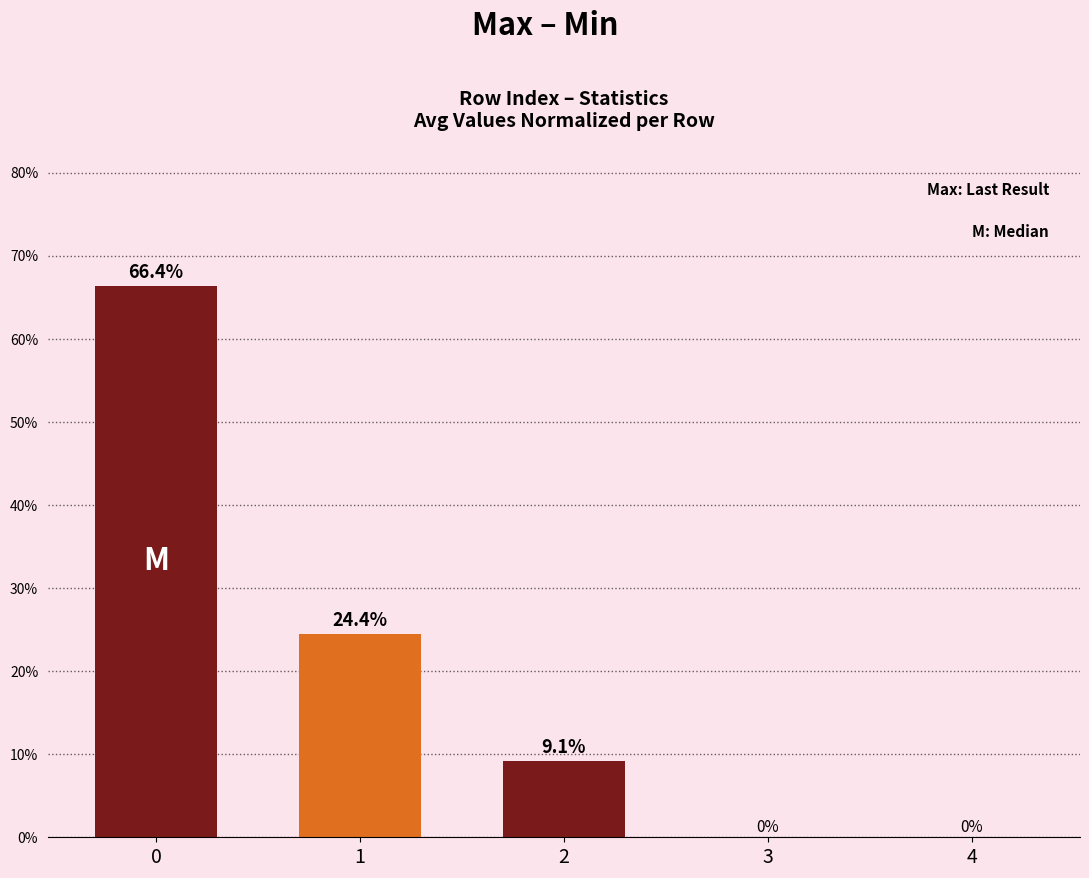

Are the bars horizontal?

No